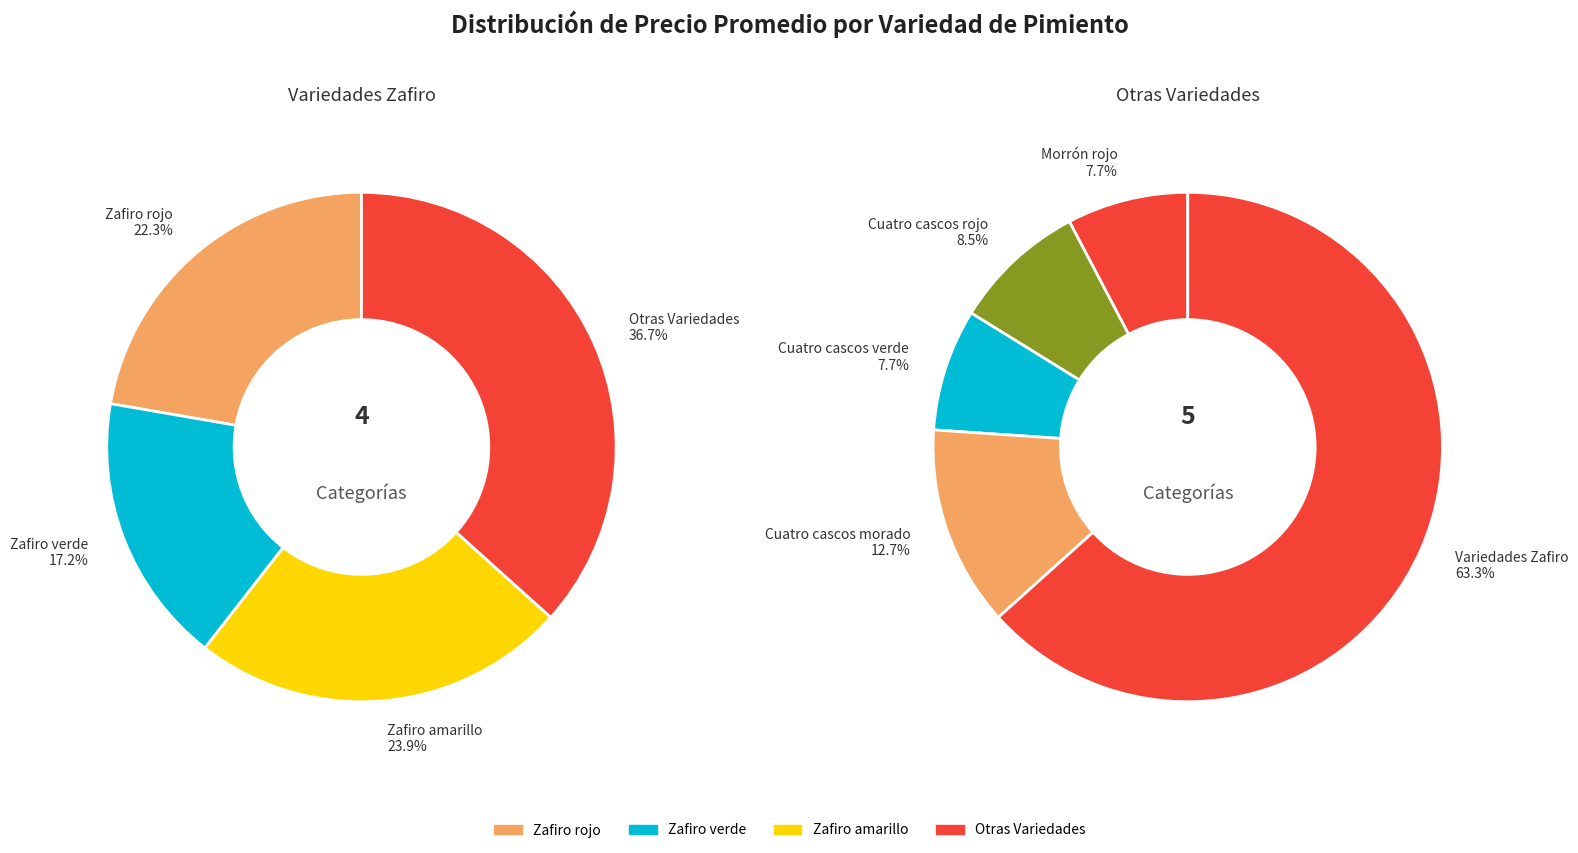

What percentage is the Zafiro amarillo slice, to the nearest percent?

24%